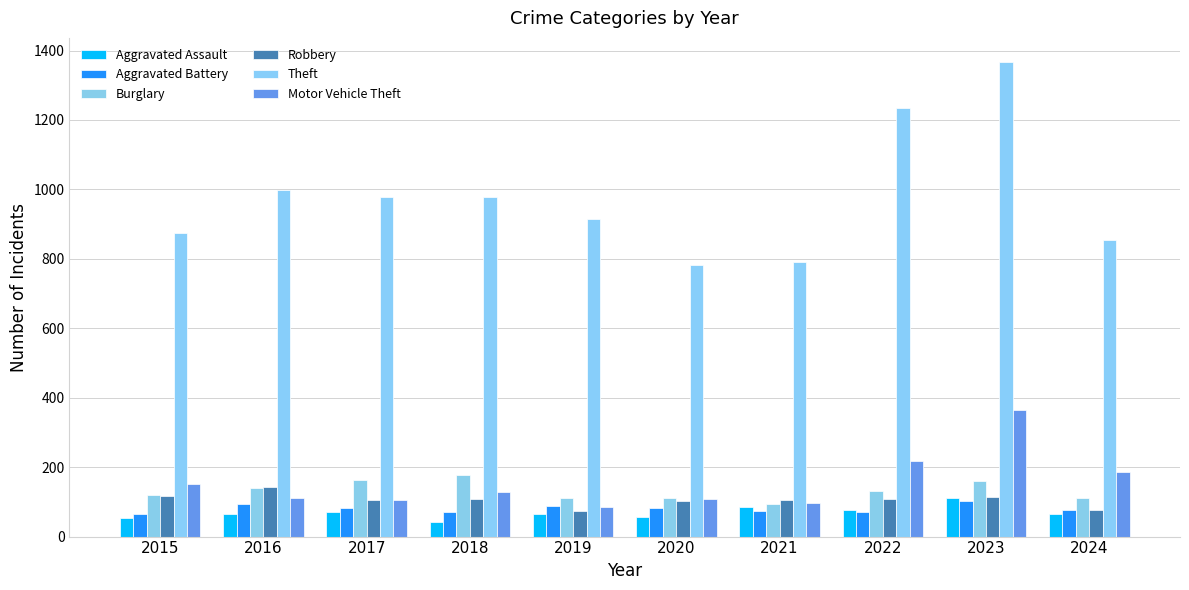

How many bars are there in total?

60